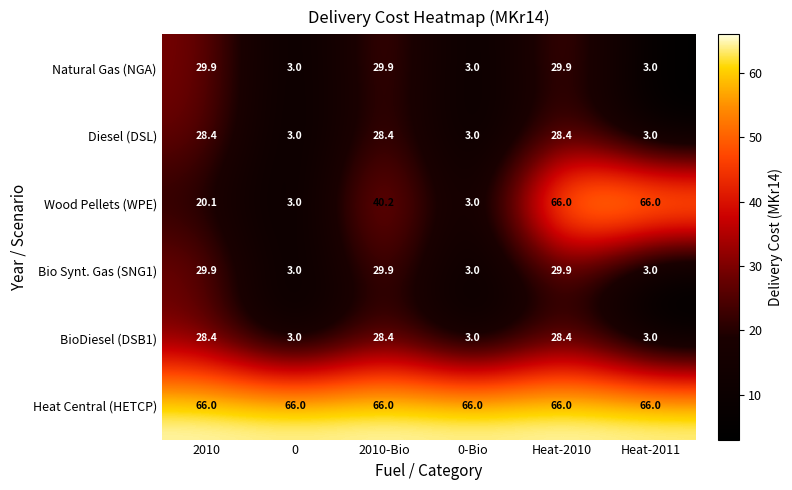

What is the average value of the Heat Central (HETCP) series?

66.0